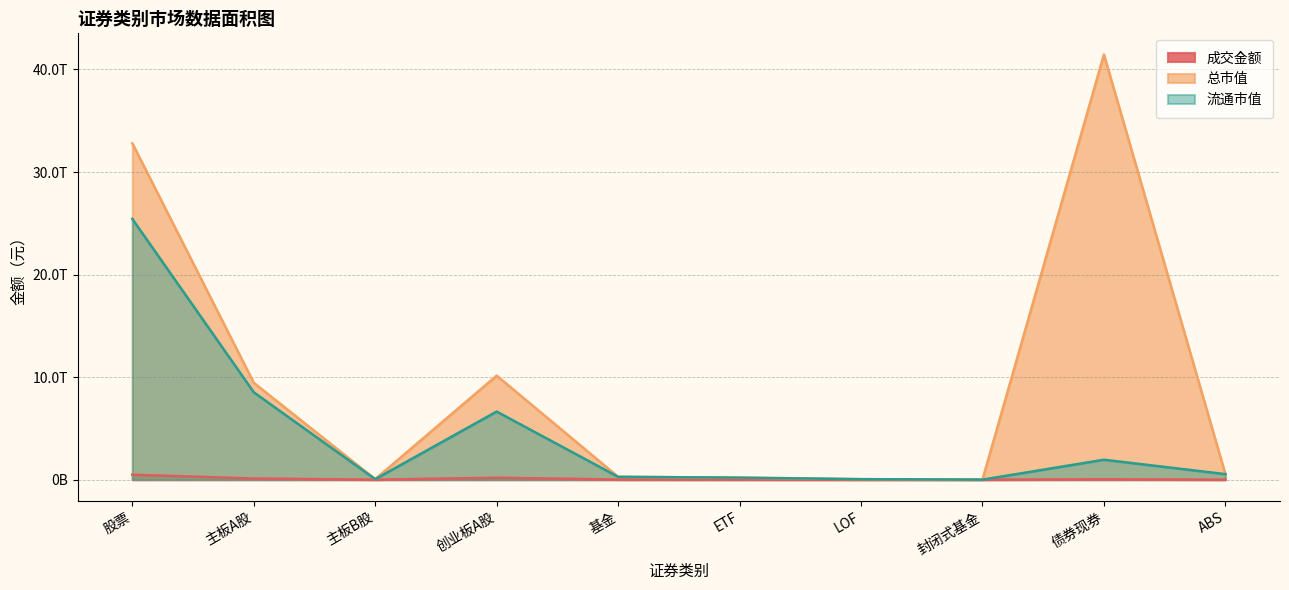

At which category does 流通市值 reach its first local peak?

创业板A股